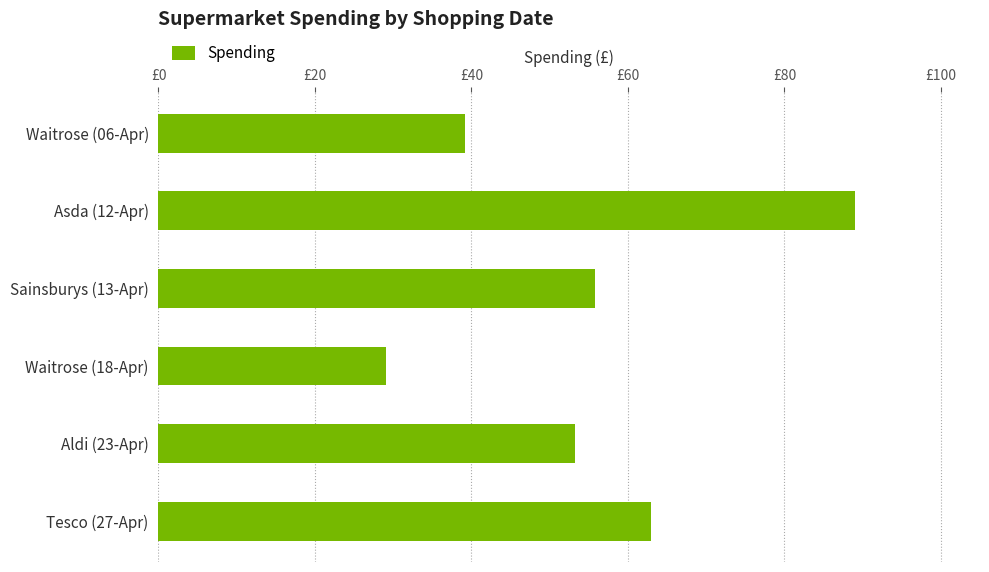

List the labels in order of value, largest first.

Asda (12-Apr), Tesco (27-Apr), Sainsburys (13-Apr), Aldi (23-Apr), Waitrose (06-Apr), Waitrose (18-Apr)